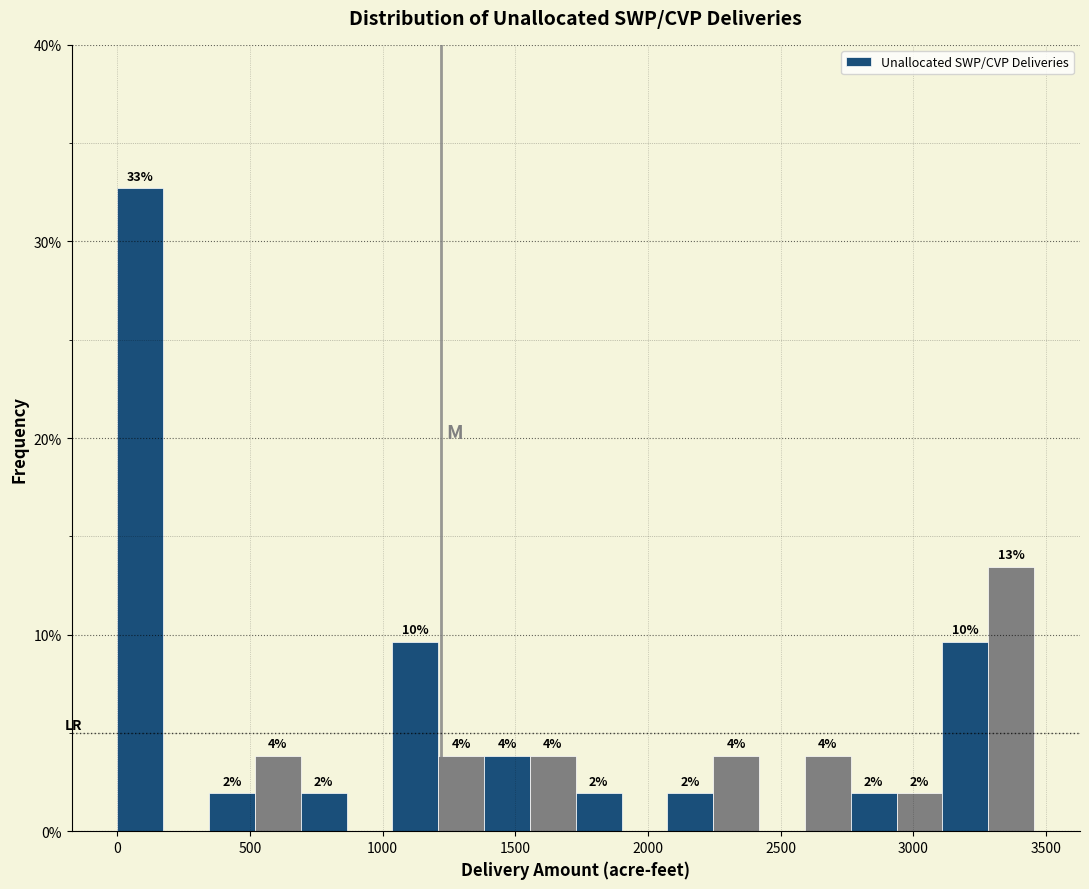

Around what value on the x-axis is the tallest bar? Give the approximate position of its centre, as read against the axis.

100